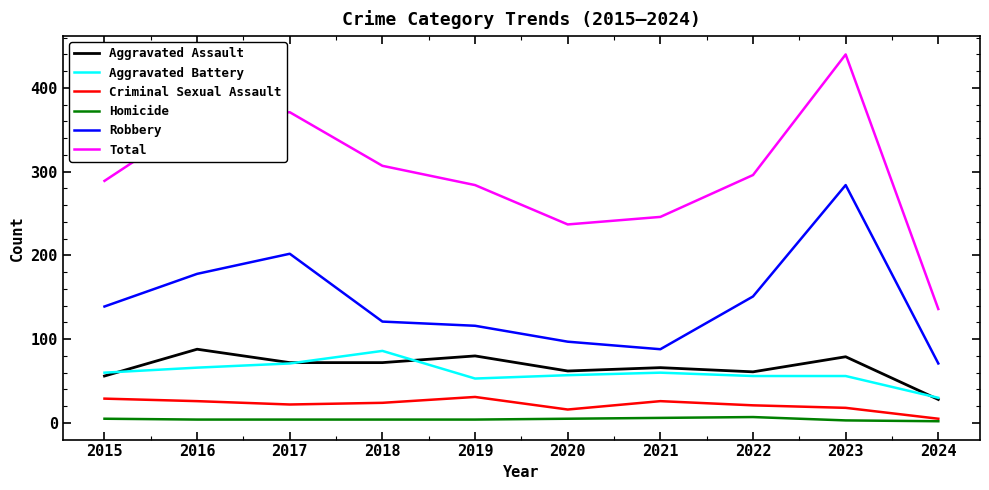

True or false: Aggravated Assault and Criminal Sexual Assault cross at least once.

False